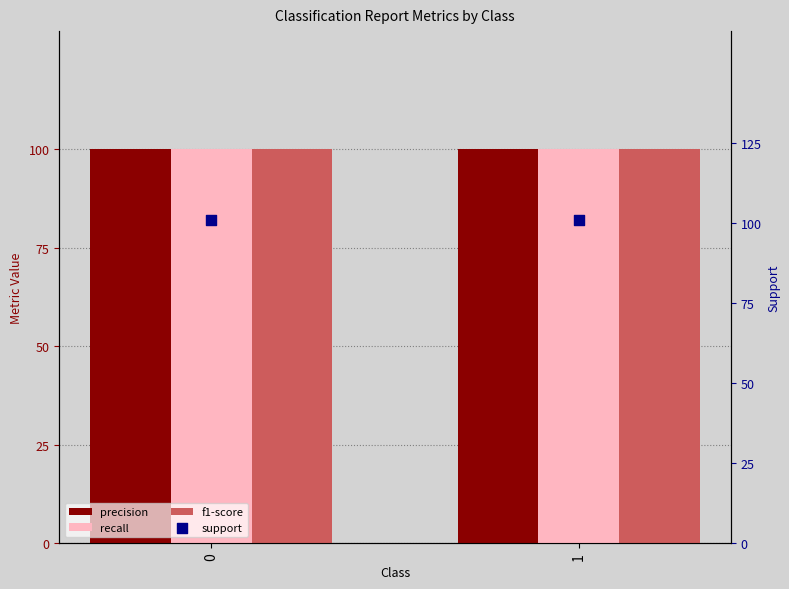

What are all the series names shown in the legend?

precision, recall, f1-score, support